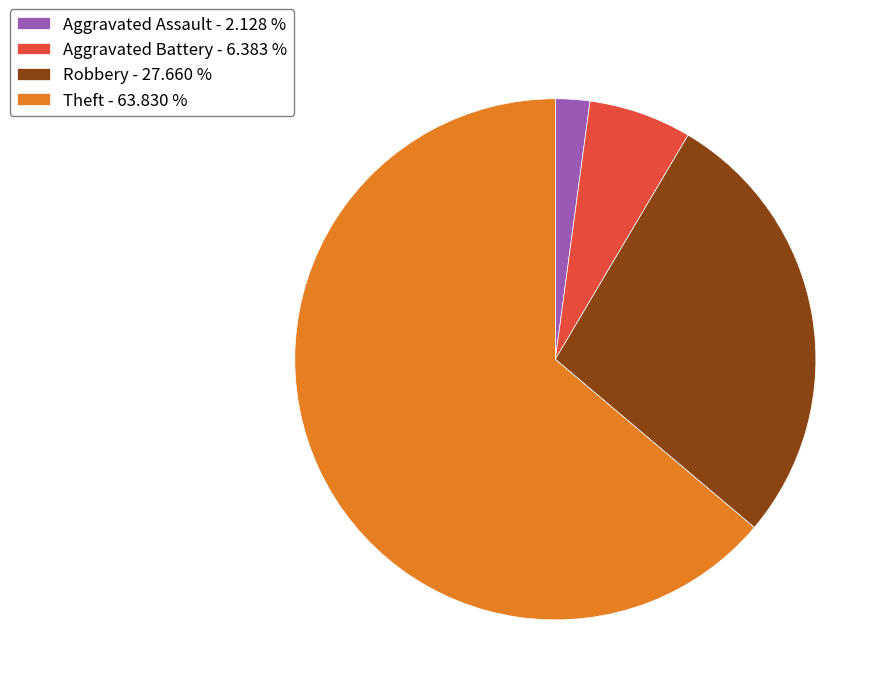

Which category has the biggest portion of the pie?

Theft - 63.830 %